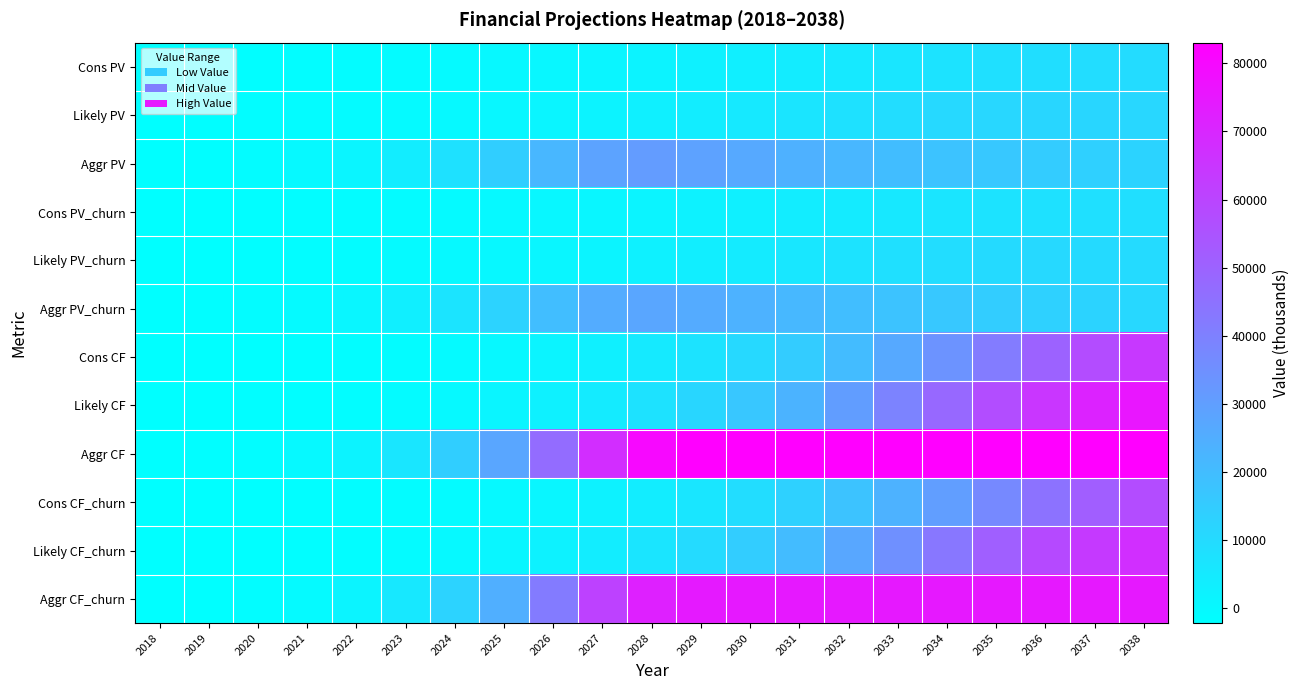

Reading left to right, list all the values displayed in this chart.

Cons PV: 2018=-2154.4	2019=-1853.8	2020=-1554.4	2021=-1248.1	2022=-925.6	2023=-579.9	2024=-204.1	2025=219.0	2026=696.2	2027=1243.6	2028=1873.1	2029=2594.9	2030=3415.5	2031=4332.3	2032=5324.5	2033=6354.6	2034=7358.7	2035=8256.7	2036=8961.6	2037=9406.0	2038=9559.6
Likely PV: 2018=-2154.4	2019=-1840.7	2020=-1521.7	2021=-1183.2	2022=-815.0	2023=-403.4	2024=66.2	2025=614.4	2026=1262.2	2027=2036.0	2028=2953.0	2029=4028.3	2030=5261.1	2031=6619.2	2032=8031.0	2033=9381.3	2034=10523.2	2035=11315.8	2036=11677.9	2037=11617.5	2038=11218.0
Aggr PV: 2018=-2154.4	2019=-1686.9	2020=-1048.6	2021=-90.5	2022=1449.6	2023=3975.6	2024=8058.4	2025=14185.1	2026=21942.6	2027=28737.4	2028=30921.7	2029=29044.3	2030=26442.9	2031=24045.3	2032=21862.2	2033=19876.4	2034=18070.3	2035=16427.5	2036=14934.8	2037=13577.0	2038=12342.8
Cons PV_churn: 2018=-2190.4	2019=-1896.4	2020=-1607.9	2021=-1313.0	2022=-1004.3	2023=-678.3	2024=-326.0	2025=67.5	2026=509.8	2027=1013.1	2028=1588.6	2029=2246.7	2030=2993.3	2031=3826.6	2032=4725.3	2033=5659.1	2034=6568.2	2035=7381.3	2036=8020.2	2037=8424.2	2038=8566.5
Likely PV_churn: 2018=-2190.4	2019=-1886.5	2020=-1578.2	2021=-1253.5	2022=-905.9	2023=-519.6	2024=-82.2	2025=424.1	2026=1018.7	2027=1726.1	2028=2560.2	2029=3537.5	2030=4654.3	2031=5884.0	2032=7161.7	2033=8383.3	2034=9416.1	2035=10134.2	2036=10465.1	2037=10414.3	2038=10058.9
Aggr PV_churn: 2018=-2190.4	2019=-1745.8	2020=-1152.7	2021=-271.7	2022=1132.4	2023=3421.3	2024=7111.5	2025=12637.0	2026=19631.8	2027=25757.1	2028=27732.1	2029=26051.4	2030=23718.6	2031=21567.6	2032=19609.8	2033=17828.8	2034=16208.8	2035=14735.2	2036=13396.3	2037=12178.5	2038=11071.3
Cons CF: 2018=-2154.4	2019=-2039.2	2020=-1880.8	2021=-1661.2	2022=-1355.2	2023=-934.0	2024=-361.6	2025=426.8	2026=1492.4	2027=2932.4	2028=4858.4	2029=7403.6	2030=10719.2	2031=14956.4	2032=20219.6	2033=26544.8	2034=33813.2	2035=41733.2	2036=49826.0	2037=57526.4	2038=64312.4
Likely CF: 2018=-2154.4	2019=-2024.8	2020=-1841.2	2021=-1574.8	2022=-1193.2	2023=-649.6	2024=117.2	2025=1197.2	2026=2705.6	2027=4800.8	2028=7659.2	2029=11493.2	2030=16511.6	2031=22851.2	2032=30497.6	2033=39188.0	2034=48353.6	2035=57195.2	2036=64928.0	2037=71051.6	2038=75468.8
Aggr CF: 2018=-2154.4	2019=-1855.6	2020=-1268.8	2021=-120.4	2022=2122.4	2023=6402.8	2024=14276.0	2025=27642.8	2026=47036.0	2027=67761.2	2028=80202.8	2029=82866.8	2030=82989.2	2031=83010.8	2032=83021.6	2033=83028.8	2034=83032.4	2035=83032.4	2036=83036.0	2037=83036.0	2038=83036.0
Cons CF_churn: 2018=-2190.4	2019=-2086.0	2020=-1945.6	2021=-1747.6	2022=-1470.4	2023=-1092.4	2024=-577.6	2025=131.6	2026=1092.8	2027=2388.8	2028=4120.4	2029=6410.0	2030=9394.4	2031=13210.4	2032=17944.4	2033=23639.6	2034=30180.8	2035=37308.8	2036=44591.6	2037=51521.6	2038=57630.8
Likely CF_churn: 2018=-2190.4	2019=-2075.2	2020=-1909.6	2021=-1668.4	2022=-1326.4	2023=-836.8	2024=-145.6	2025=826.4	2026=2183.6	2027=4070.0	2028=6640.4	2029=10092.8	2030=14607.2	2031=20313.2	2032=27196.4	2033=35019.2	2034=43266.8	2035=51222.8	2036=58185.2	2037=63693.2	2038=67671.2
Aggr CF_churn: 2018=-2190.4	2019=-1920.4	2020=-1394.8	2021=-361.6	2022=1658.0	2023=5510.0	2024=12598.4	2025=24626.0	2026=42082.4	2027=60734.0	2028=71930.0	2029=74327.6	2030=74439.2	2031=74457.2	2032=74468.0	2033=74475.2	2034=74478.8	2035=74478.8	2036=74482.4	2037=74482.4	2038=74482.4